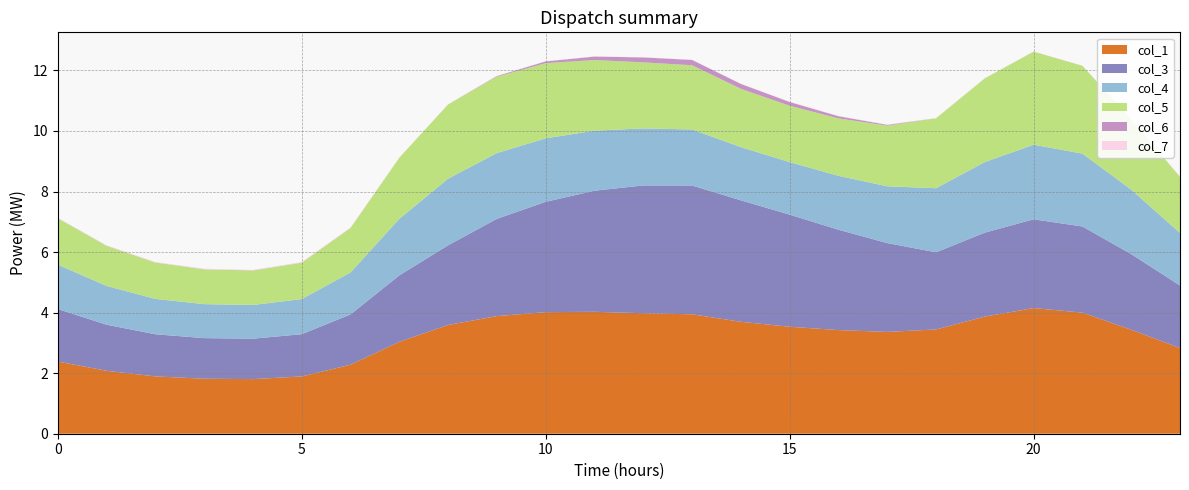

Reading left to right, what are all the values shown in this chart?

col_1: 0=2.4	1=2.1	2=1.9	3=1.8	4=1.8	5=1.9	6=2.3	7=3.0	8=3.6	9=3.9	10=4.0	11=4.0	12=4.0	13=3.9	14=3.7	15=3.5	16=3.4	17=3.4	18=3.4	19=3.9	20=4.1	21=4.0	22=3.4	23=2.8
col_3: 0=1.7	1=1.5	2=1.4	3=1.3	4=1.3	5=1.4	6=1.7	7=2.2	8=2.6	9=3.2	10=3.6	11=4.0	12=4.2	13=4.3	14=4.0	15=3.7	16=3.3	17=2.9	18=2.5	19=2.8	20=2.9	21=2.8	22=2.5	23=2.1
col_4: 0=1.5	1=1.3	2=1.2	3=1.1	4=1.1	5=1.2	6=1.4	7=1.9	8=2.2	9=2.2	10=2.1	11=2.0	12=1.9	13=1.9	14=1.8	15=1.7	16=1.8	17=1.9	18=2.1	19=2.3	20=2.5	21=2.4	22=2.1	23=1.7
col_5: 0=1.5	1=1.3	2=1.2	3=1.1	4=1.1	5=1.2	6=1.5	7=2.0	8=2.5	9=2.5	10=2.5	11=2.3	12=2.2	13=2.1	14=1.9	15=1.9	16=1.9	17=2.0	18=2.3	19=2.8	20=3.1	21=2.9	22=2.3	23=1.9
col_6: 0=0.0	1=0.0	2=0.0	3=0.0	4=0.0	5=0.0	6=0.0	7=0.0	8=0.0	9=0.0	10=0.1	11=0.1	12=0.2	13=0.2	14=0.2	15=0.1	16=0.1	17=0.0	18=0.0	19=0.0	20=0.0	21=0.0	22=0.0	23=0.0
col_7: 0=0.0	1=0.0	2=0.0	3=0.0	4=0.0	5=0.0	6=0.0	7=0.0	8=0.0	9=0.0	10=0.0	11=0.0	12=0.0	13=0.0	14=0.0	15=0.0	16=0.0	17=0.0	18=0.0	19=0.0	20=0.0	21=0.0	22=0.0	23=0.0